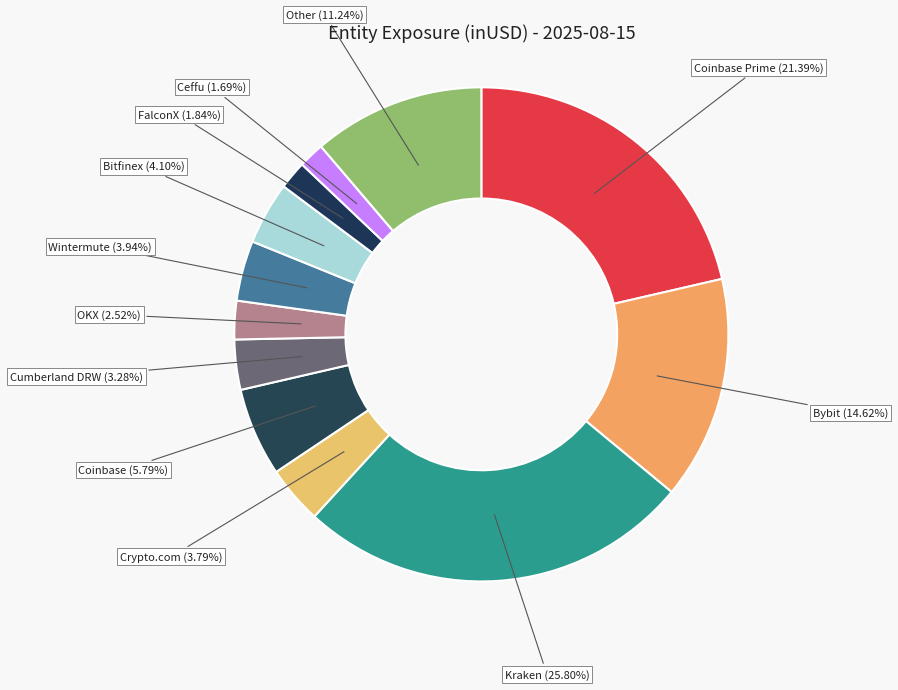

What is the ratio of the value at Cumberland DRW to the value at Other?

0.3